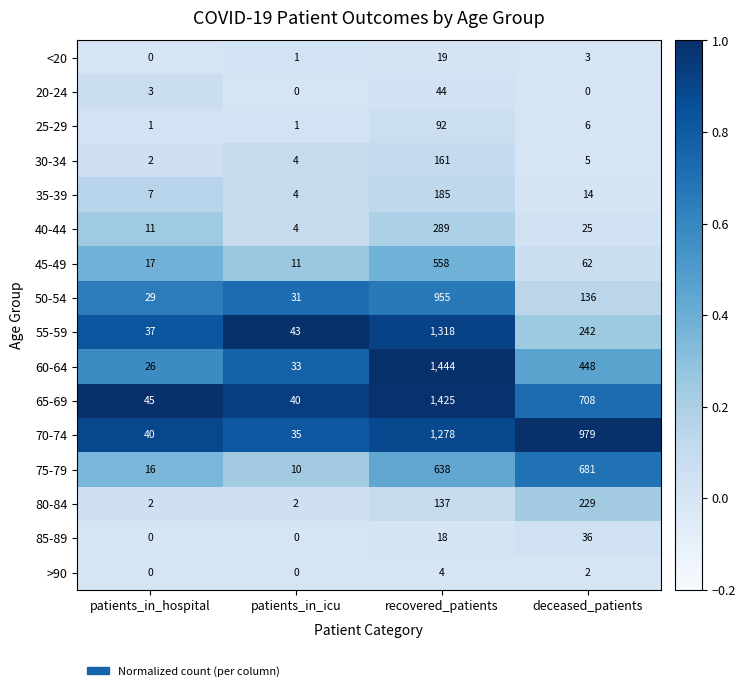

Which series has the largest range (max minus min)?

60-64